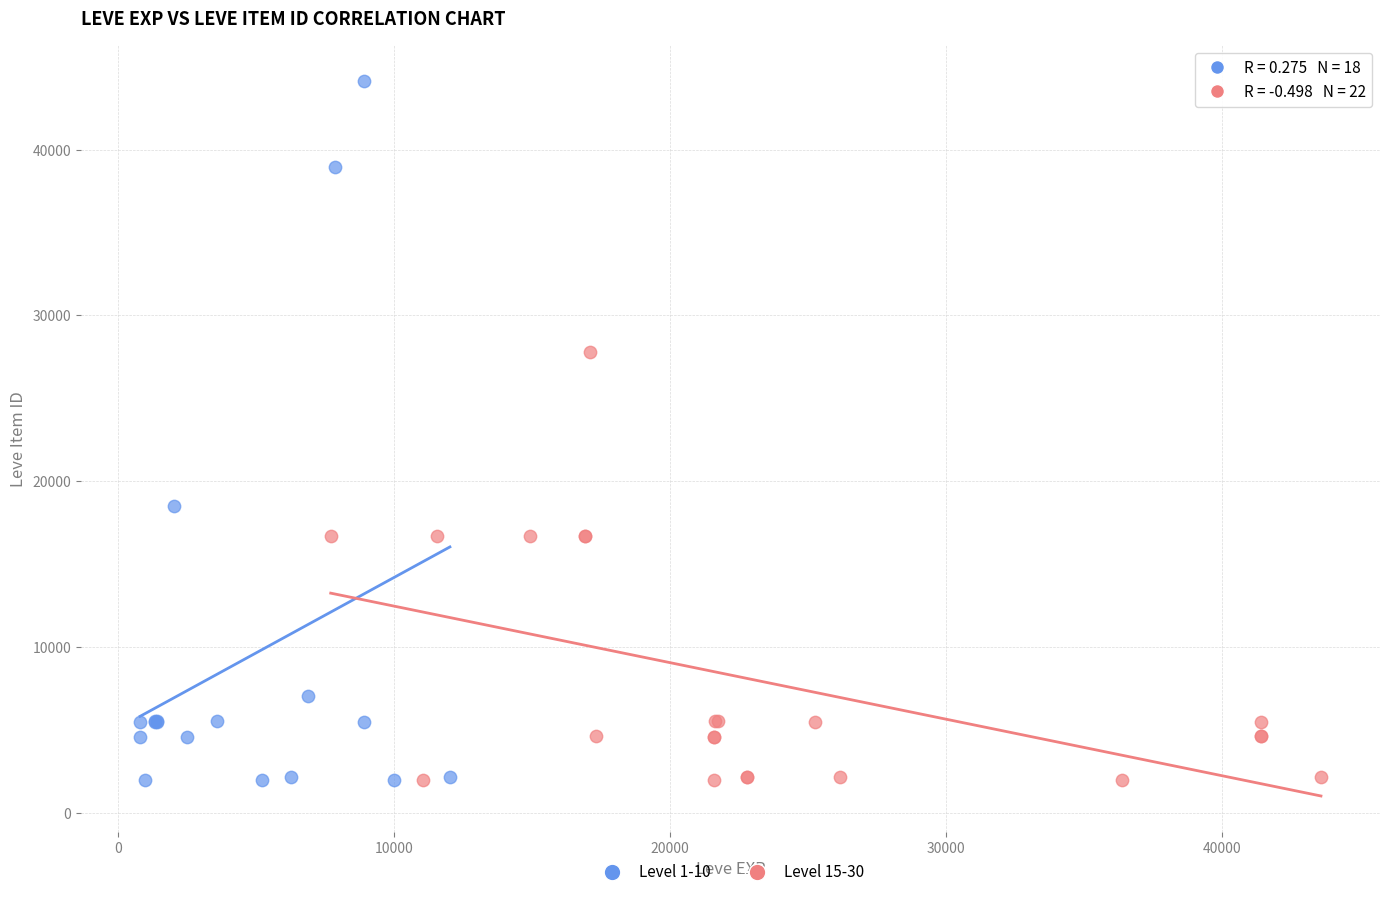

Which series has the widest spread of Y values?

Level 1-10